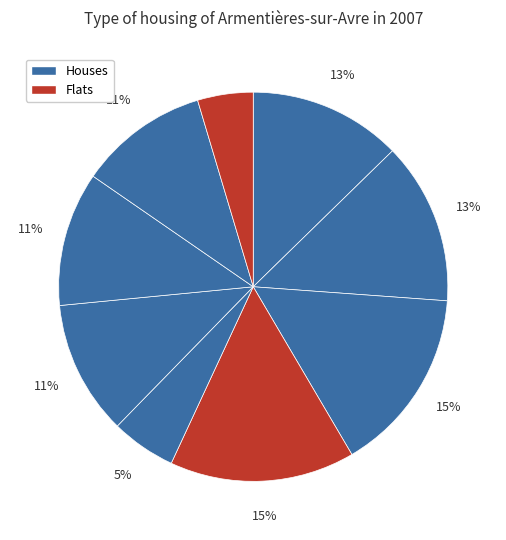

Count the number of slices in the pie.

9